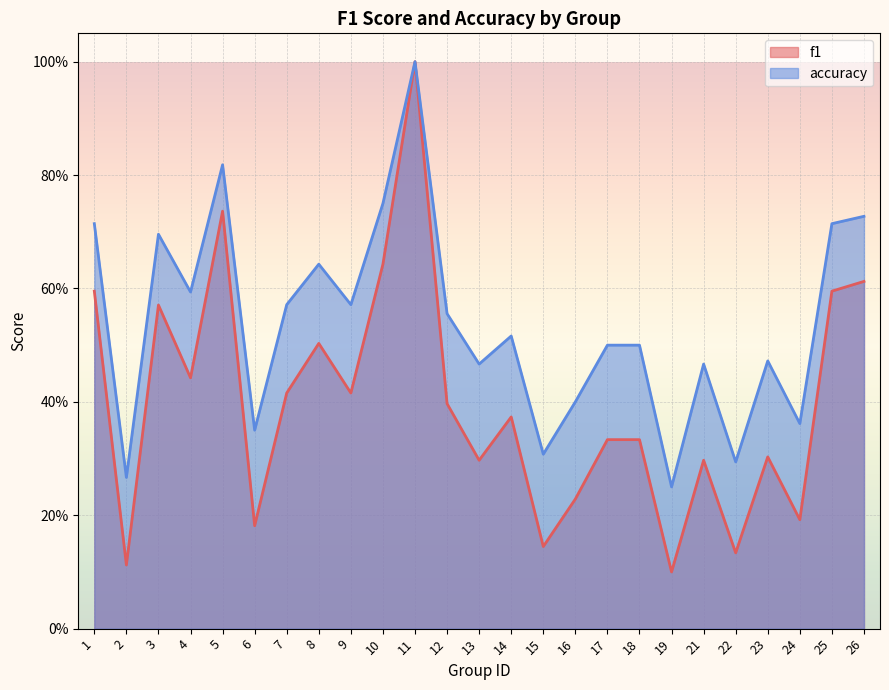

What are all the series names shown in the legend?

f1, accuracy